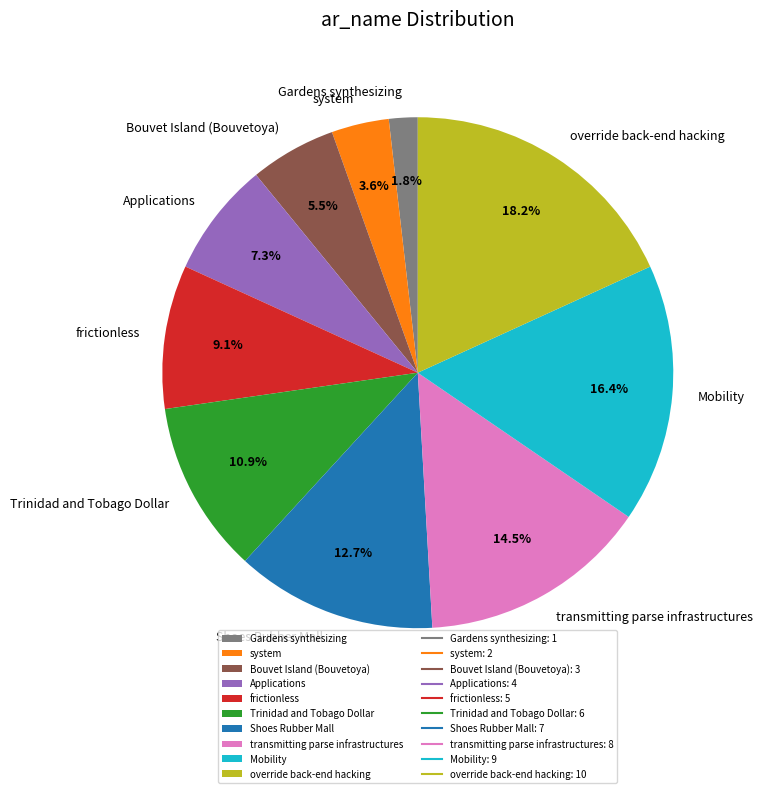

Is Applications the majority of the pie?

No